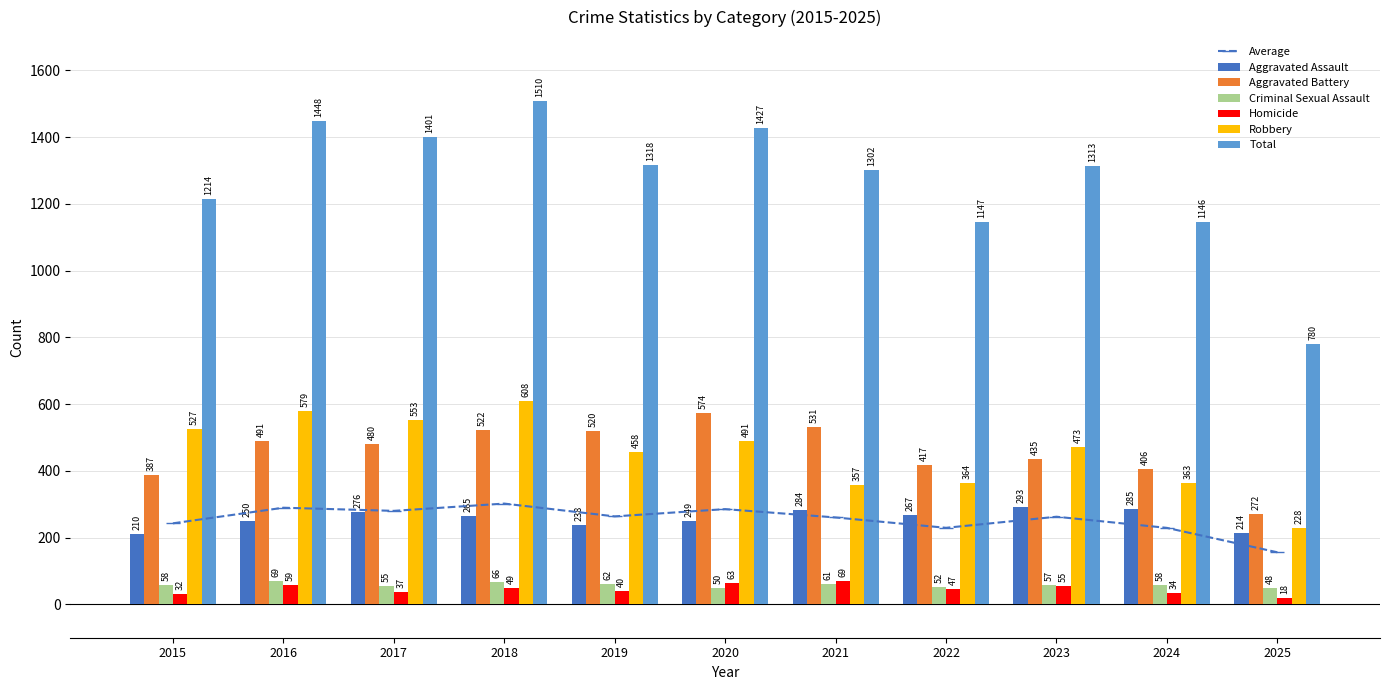

What is the difference between the Aggravated Battery values at 2023 and 2015?

48